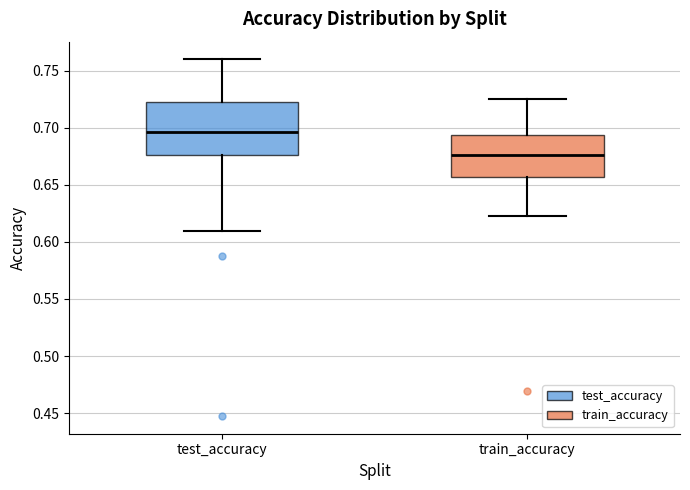

Where does the median line of the box for train_accuracy sit on the y-axis? The values are not printed on the chart, so give them approximately, as read against the axis.

0.675